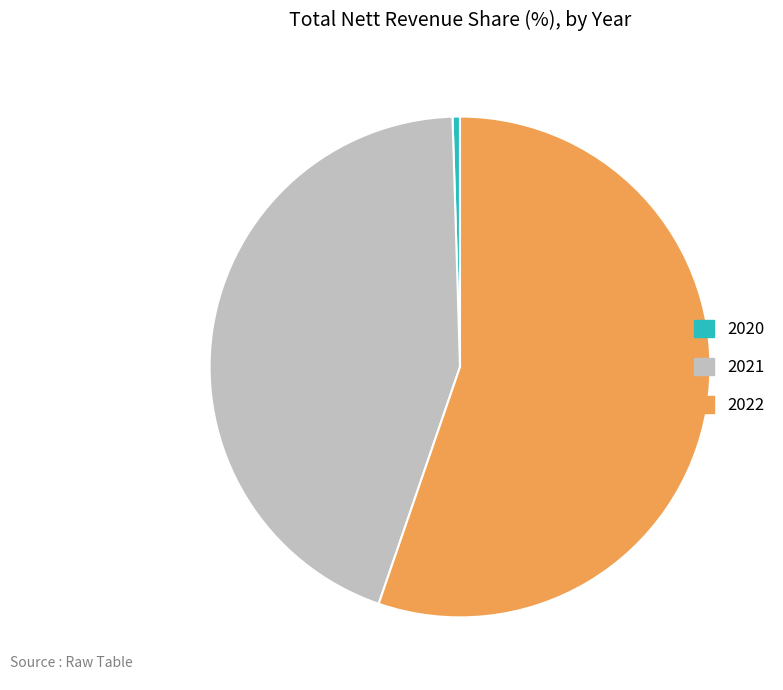

Is the sum of 2020 and 2021 greater than half?

No